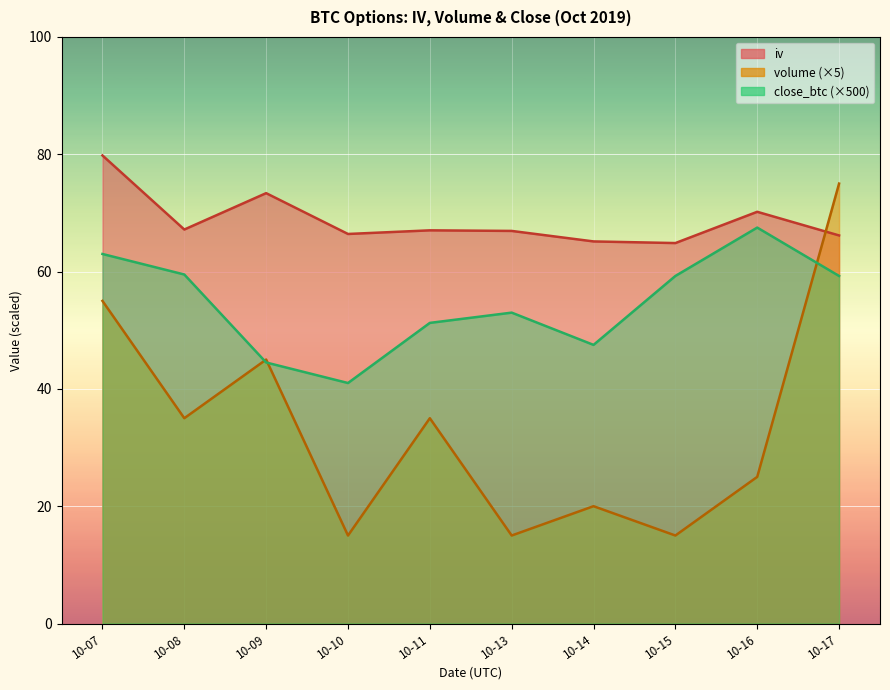

Which label corresponds to the smallest value in the chart?

10-10